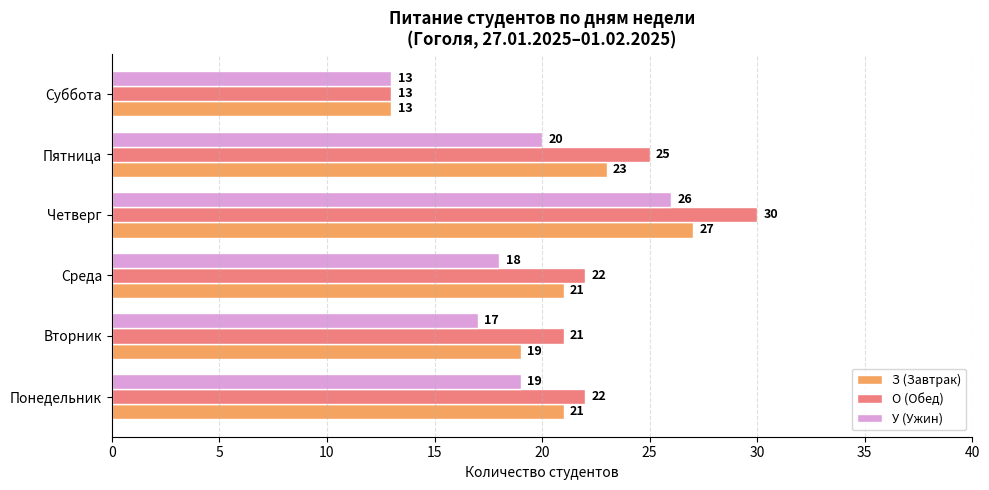

True or false: З (Завтрак) has a value of 17 at Суббота.

False